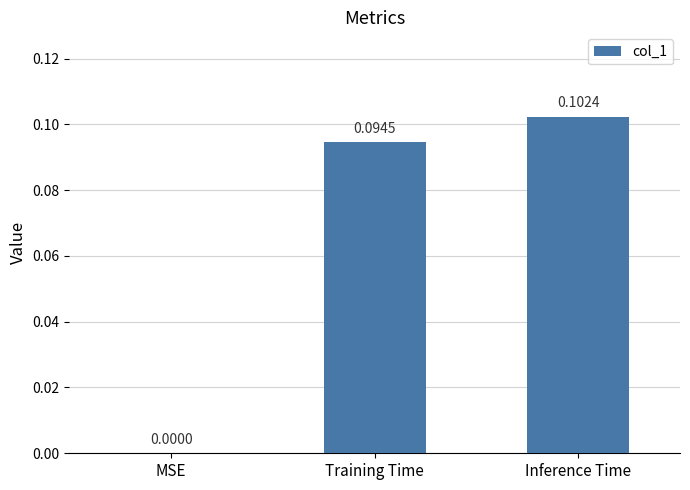

Where is the data nearest to the value 0?

MSE